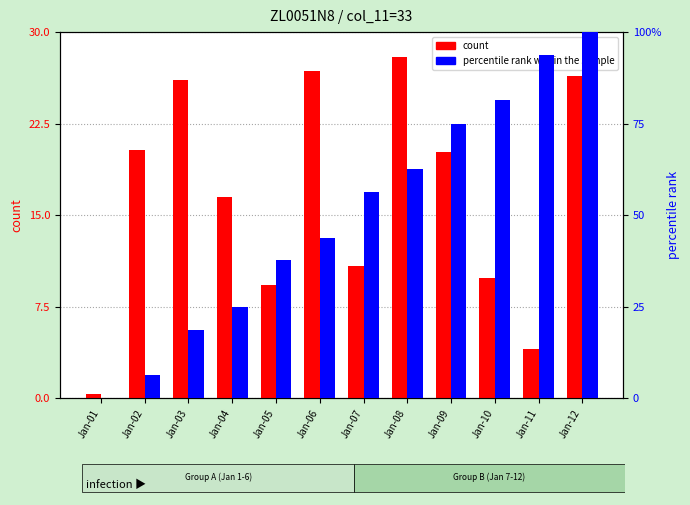

What is the difference between the highest and lowest values at Jan-10?

71.5